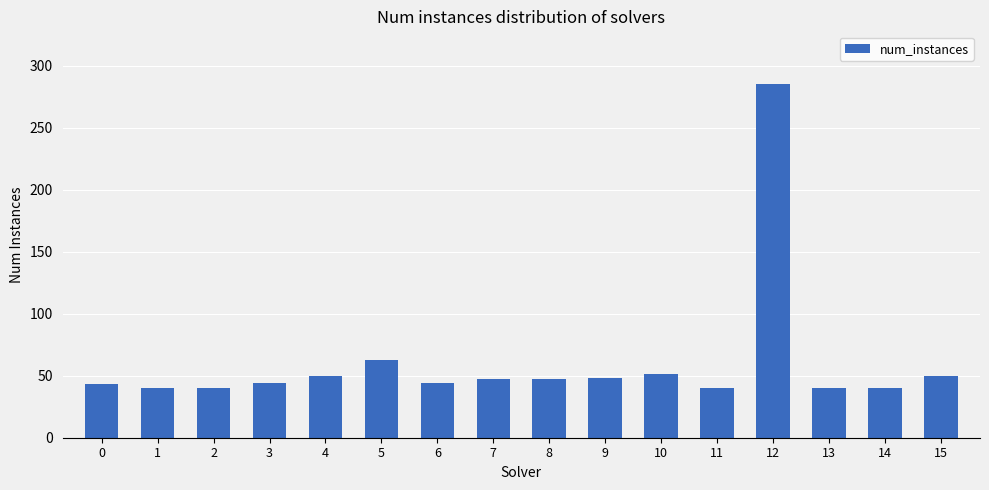

Which has a higher value, 11 or 9?

9